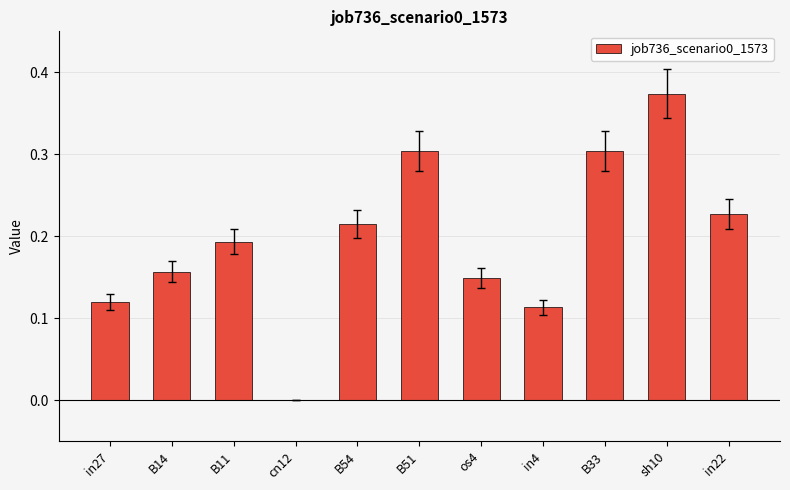

What is the sum of the values at sh10 and B33?

0.7